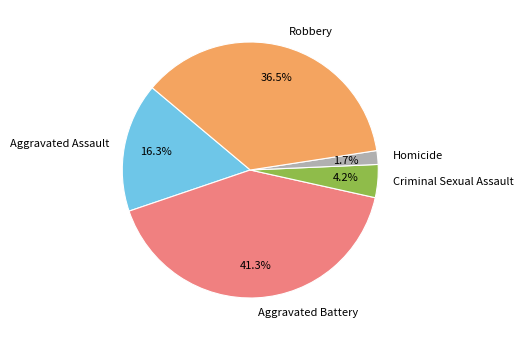

To the nearest percent, what portion does Aggravated Assault represent?

16%